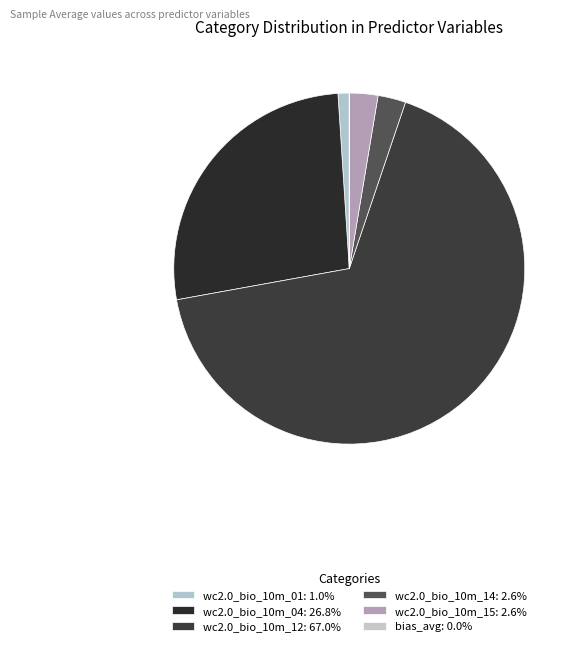

Combined, what portion of the pie is bias_avg and wc2.0_bio_10m_12?

67.0%